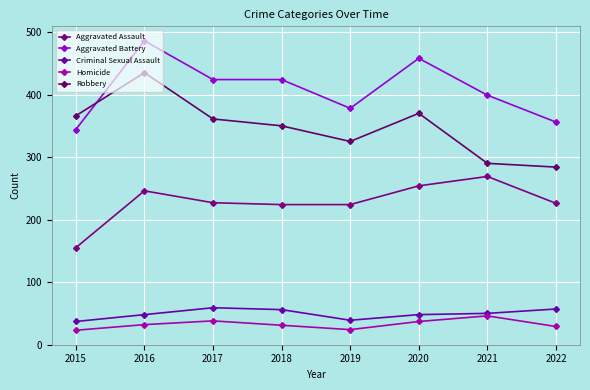

Does the chart display data point markers on the line(s)?

Yes